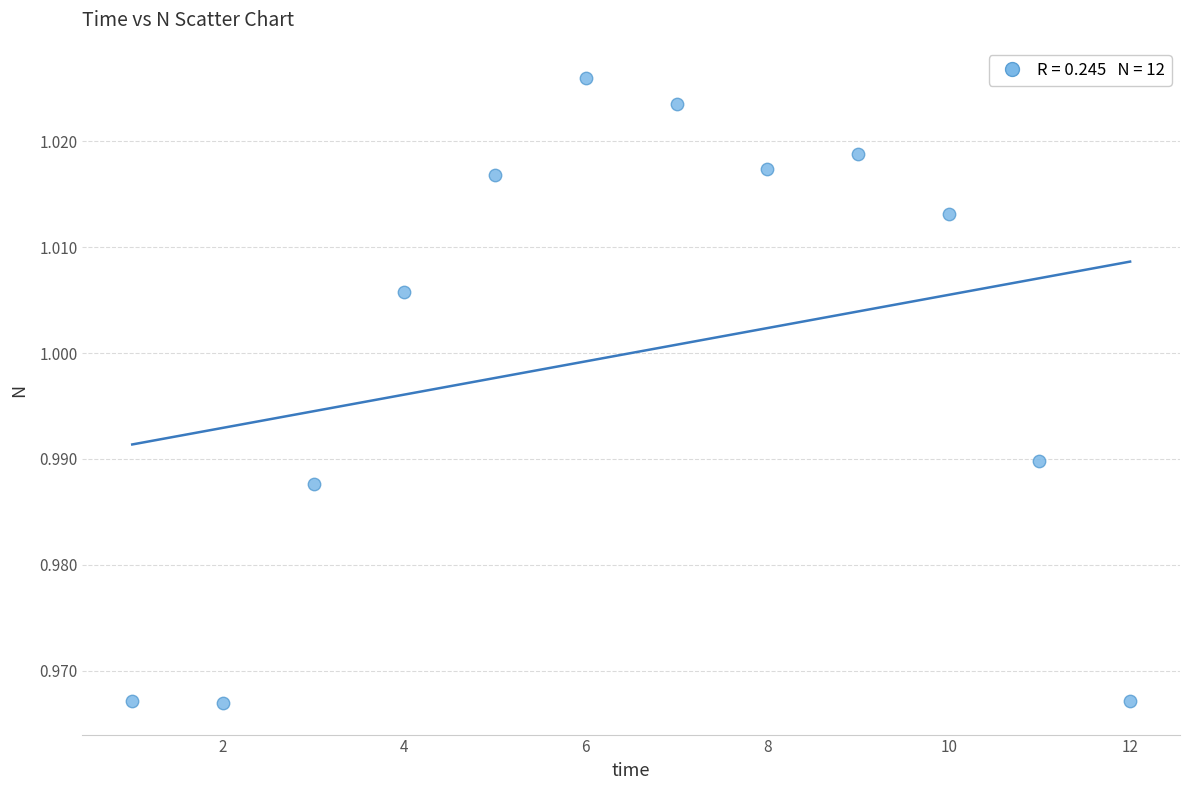

What is the range of X values (max minus min)?

11.0